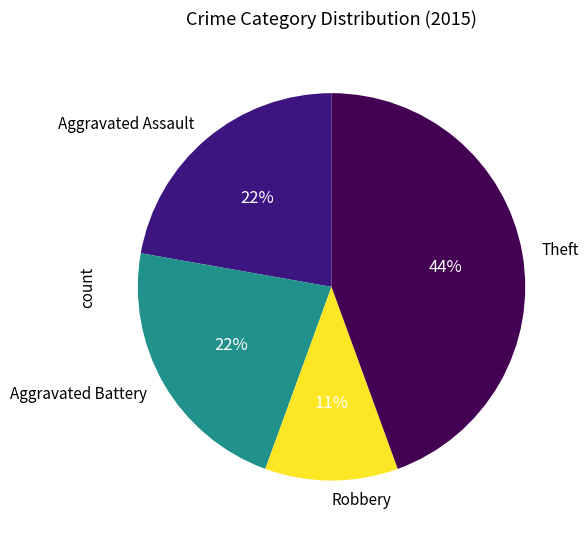

Is there a majority slice in this chart?

No